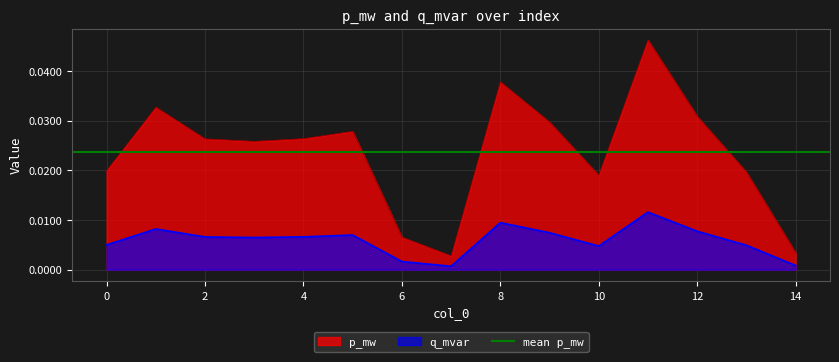

In p_mw, how many points are higher than both neighbors (excluding endpoints)?

4